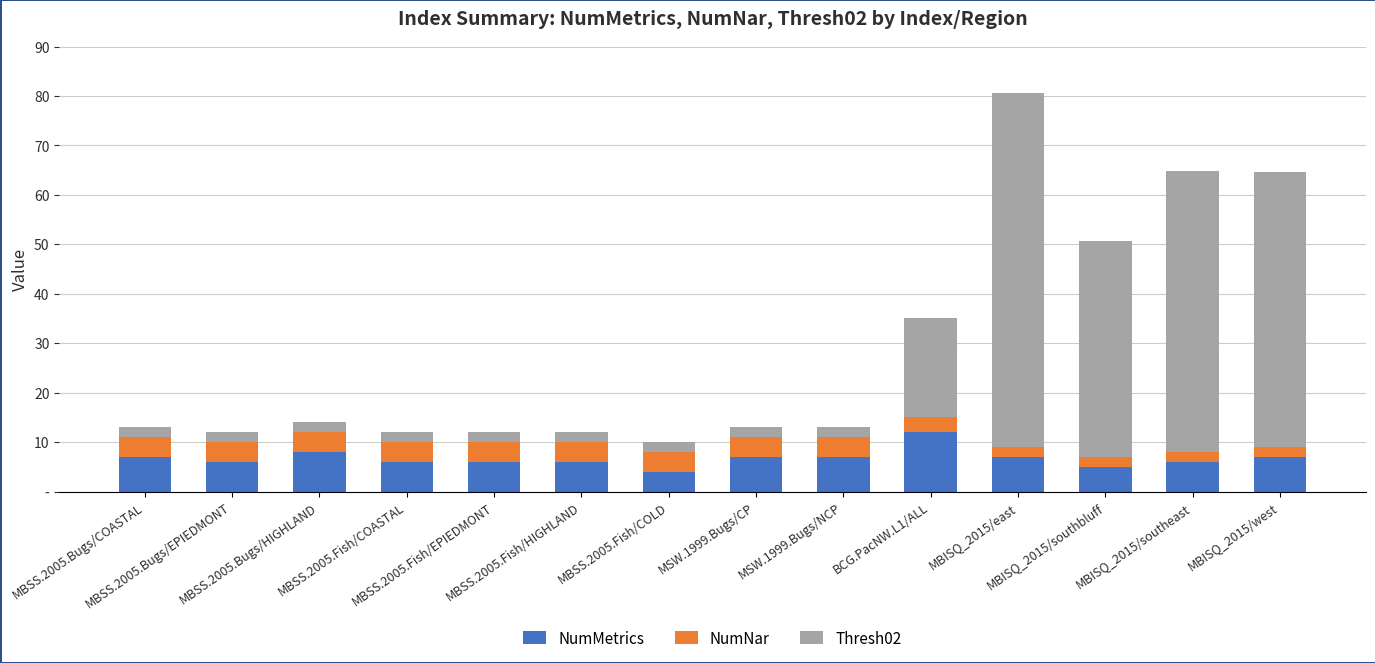

What position from the left is MBISQ_2015/east?

11